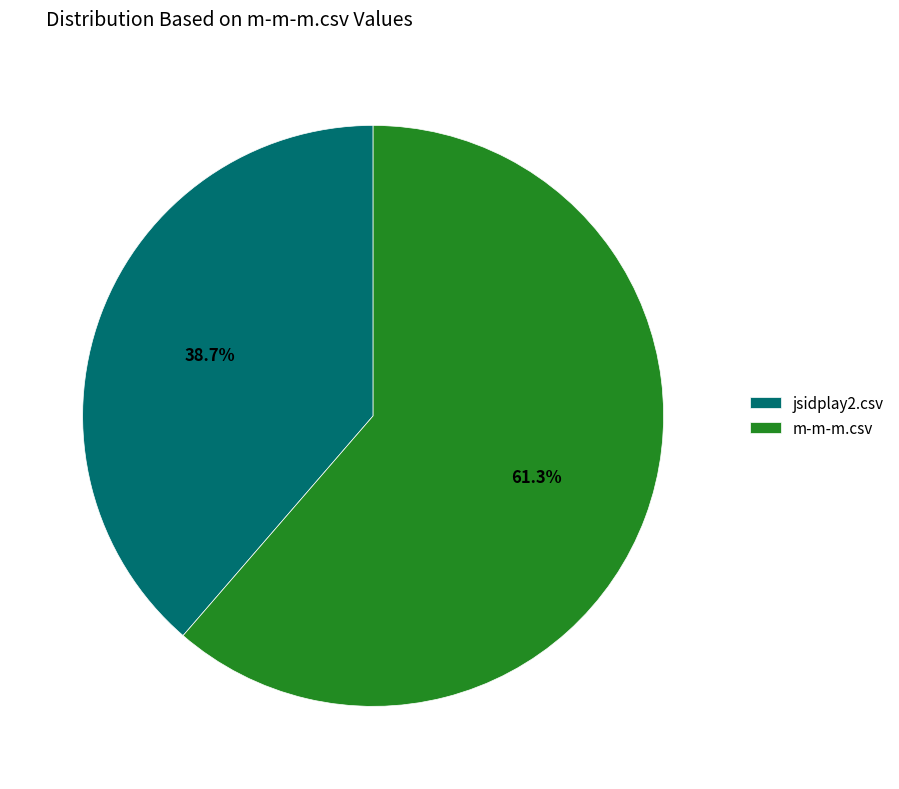

To the nearest percent, what is the difference between the largest and smallest slice percentages?

23%